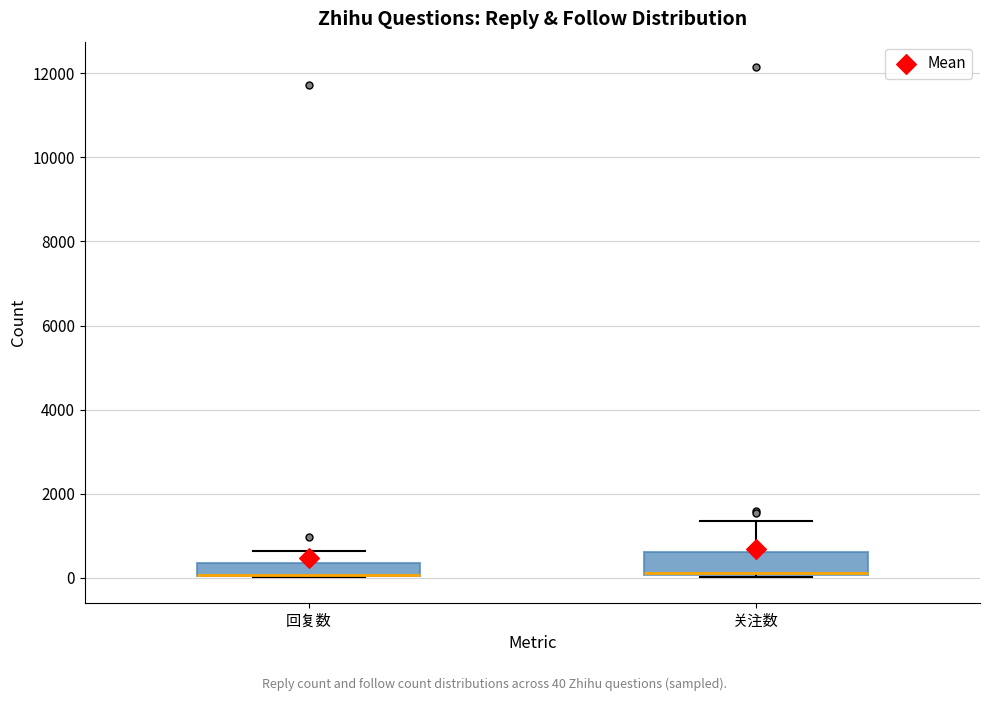

Where does the upper whisker of the box for 关注数 end on the y-axis? The values are not printed on the chart, so give them approximately, as read against the axis.

1400